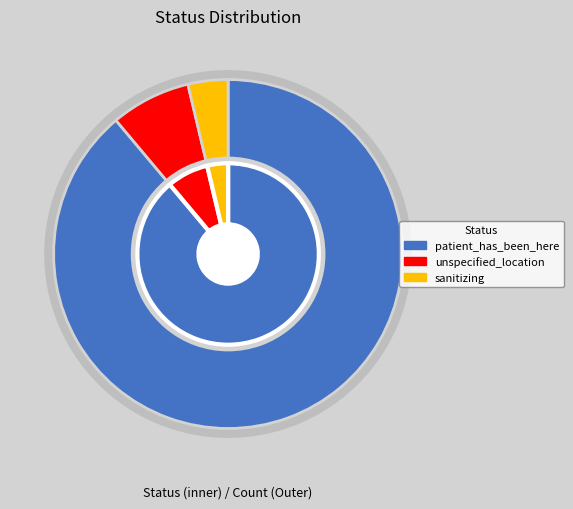

To the nearest percent, what portion does unspecified_location represent?

7%